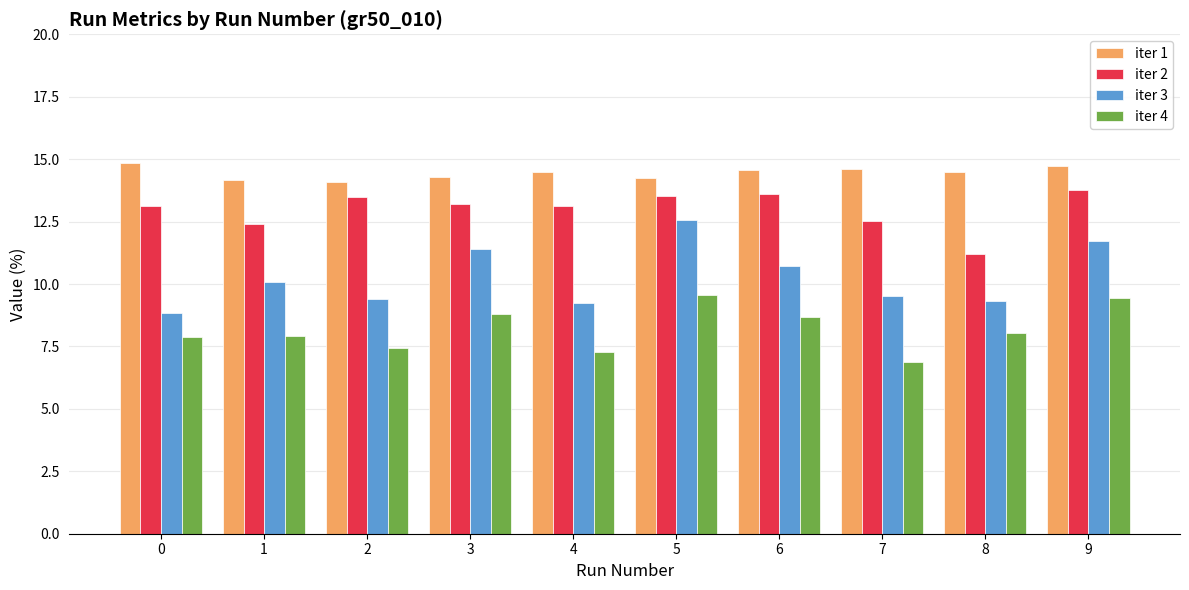

What is the approximate value of iter 4 at 3?

8.8